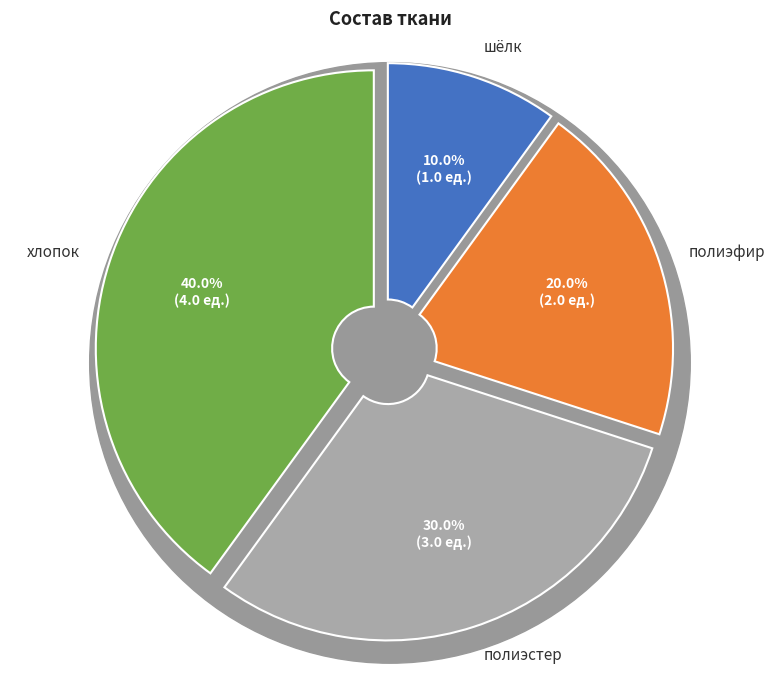

To the nearest percent, what percentage of the pie is хлопок?

40%